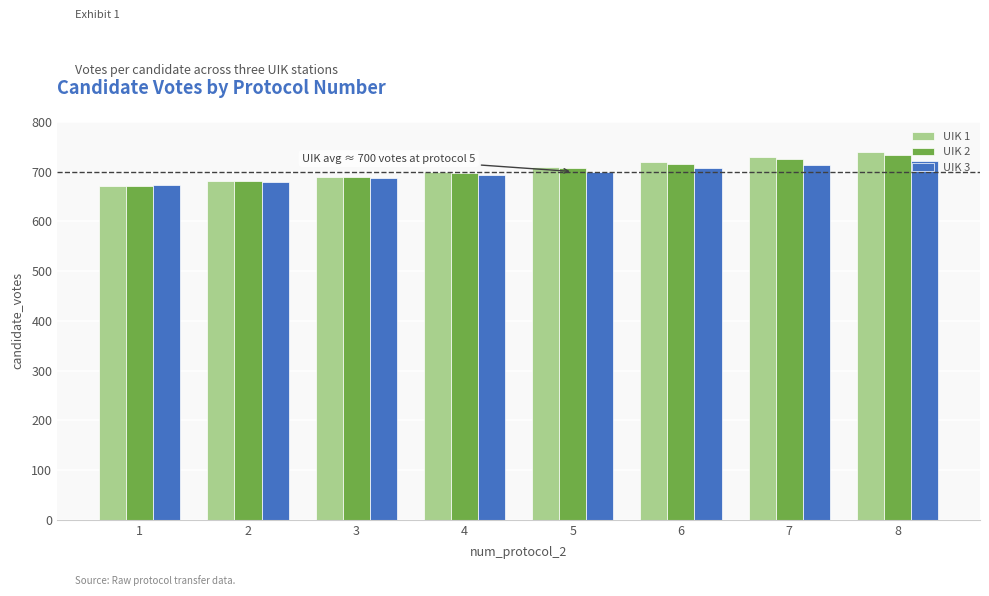

What is the value of the UIK 2 bar at the 8th from the left?

734